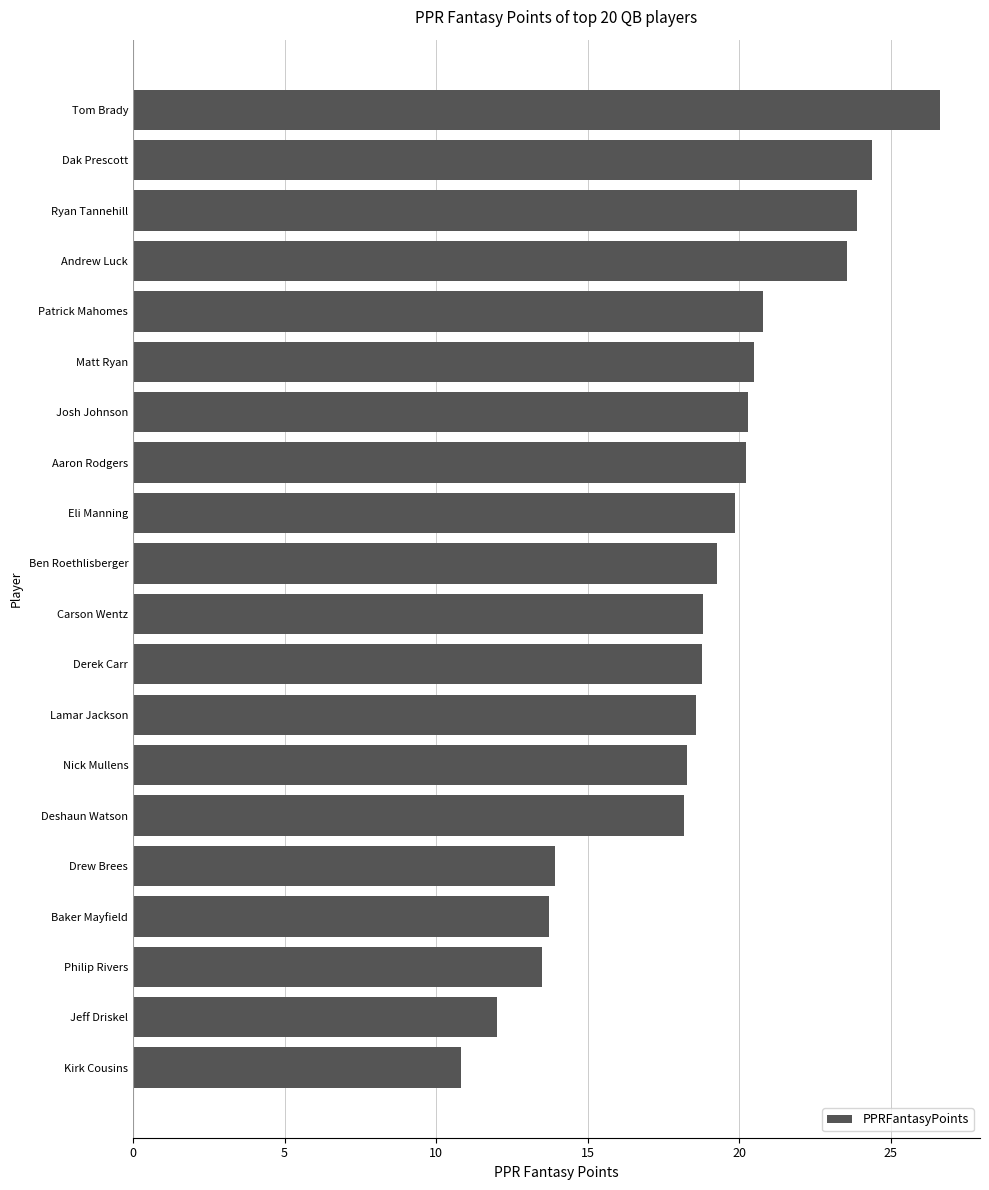

Are the bars grouped side by side (vs. stacked)?

No